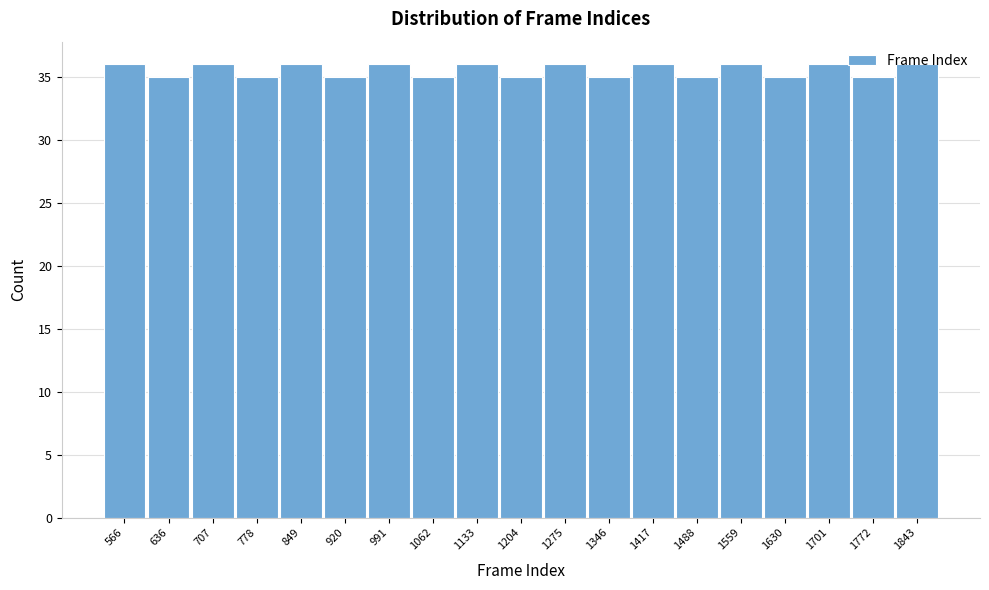

What is the sum of all values?

675